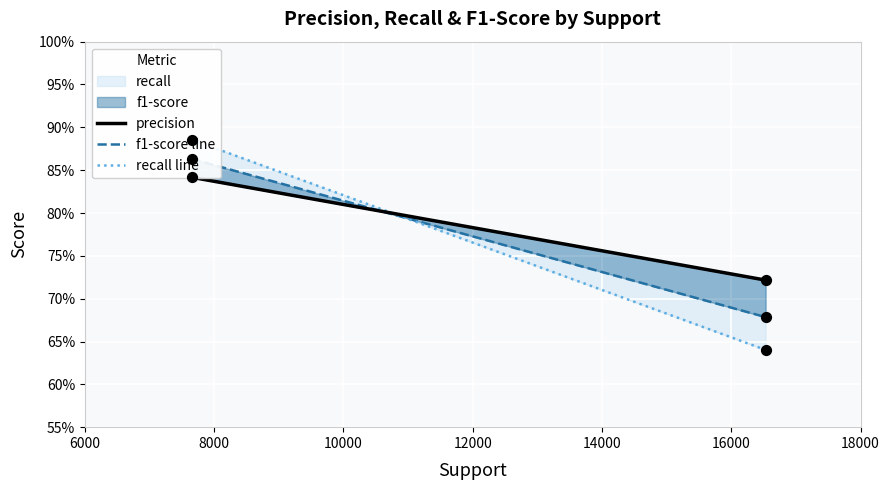

Which series has the widest spread of Y values?

recall line